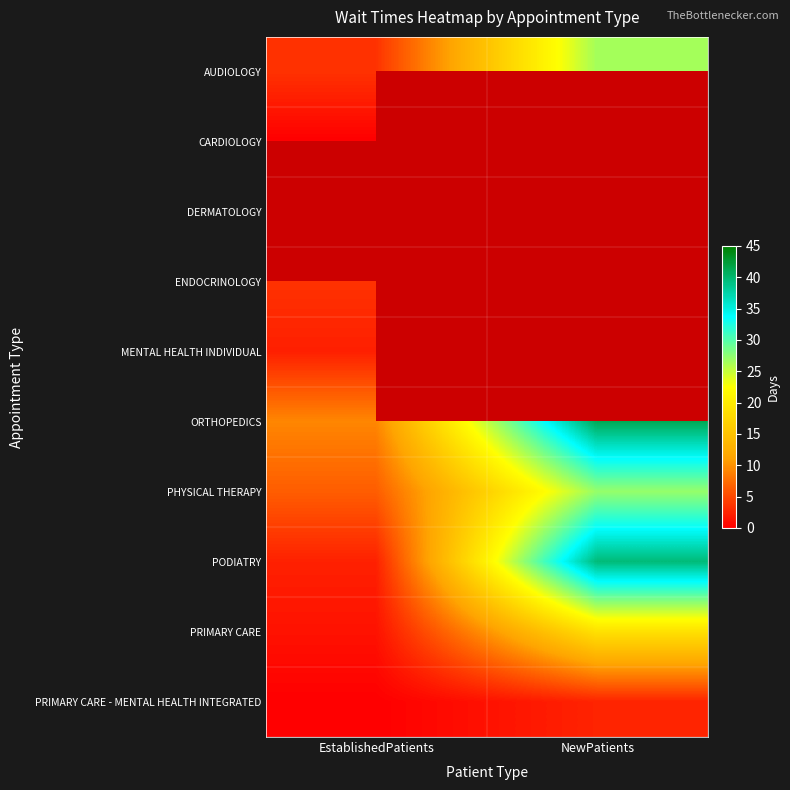

What is the average value of the PODIATRY series?

20.9